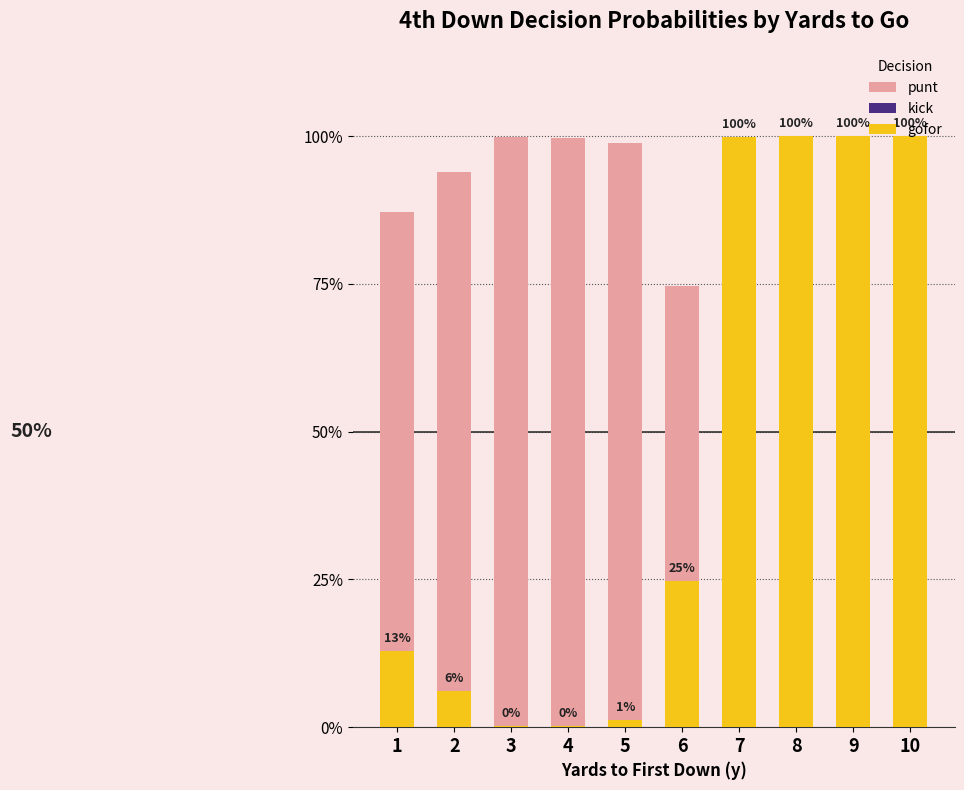

Between 4 and 7, which series saw the biggest shift?

punt